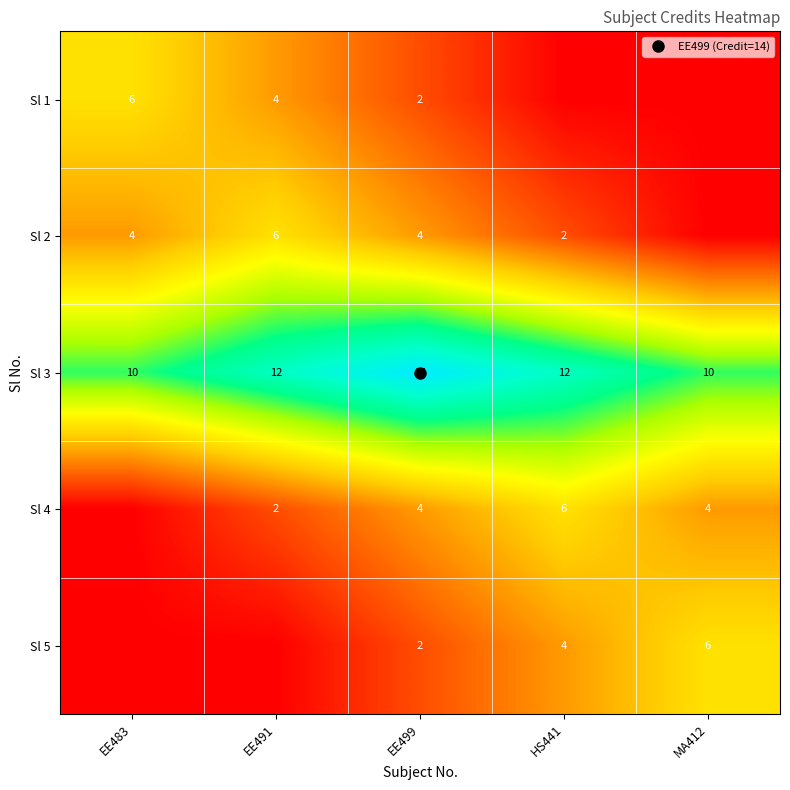

What is the difference between the maximum and second lowest values in the Sl 4 series?

4